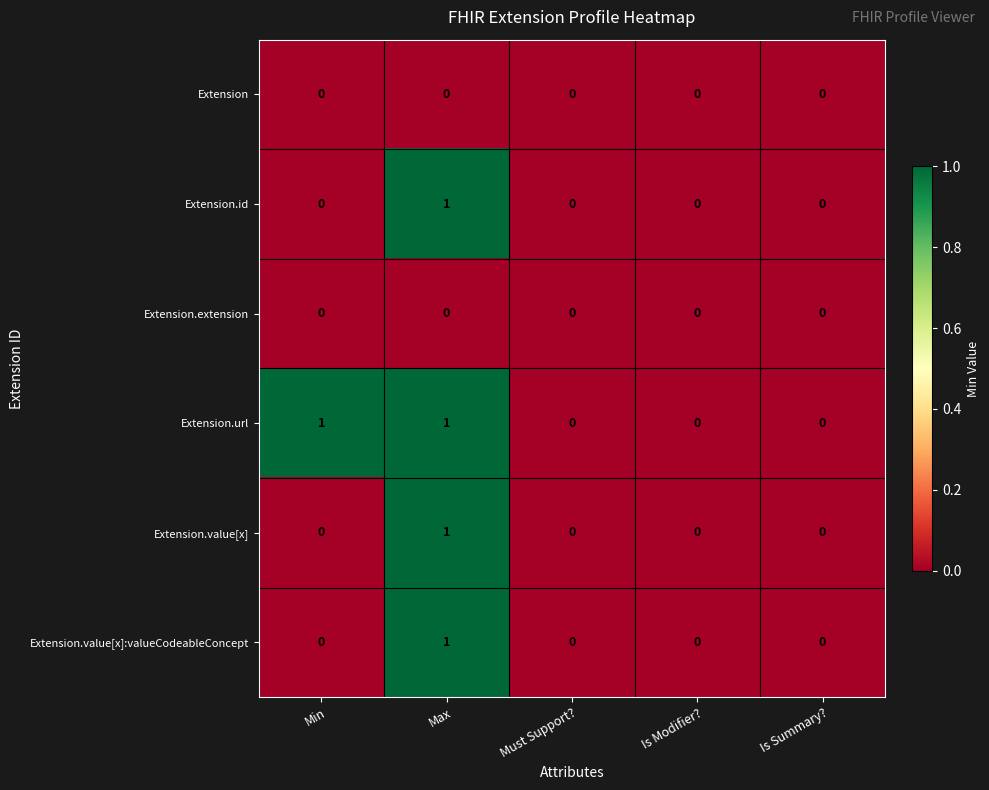

Which series has the largest total across all categories?

Extension.url